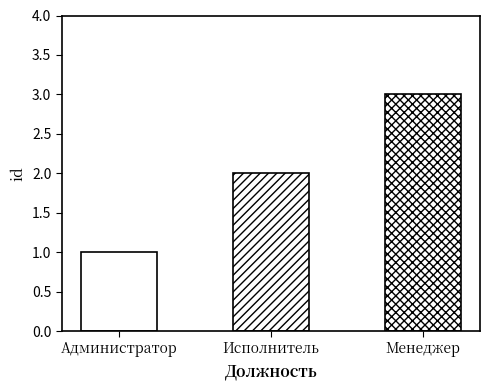

Count the number of data series in this chart.

1